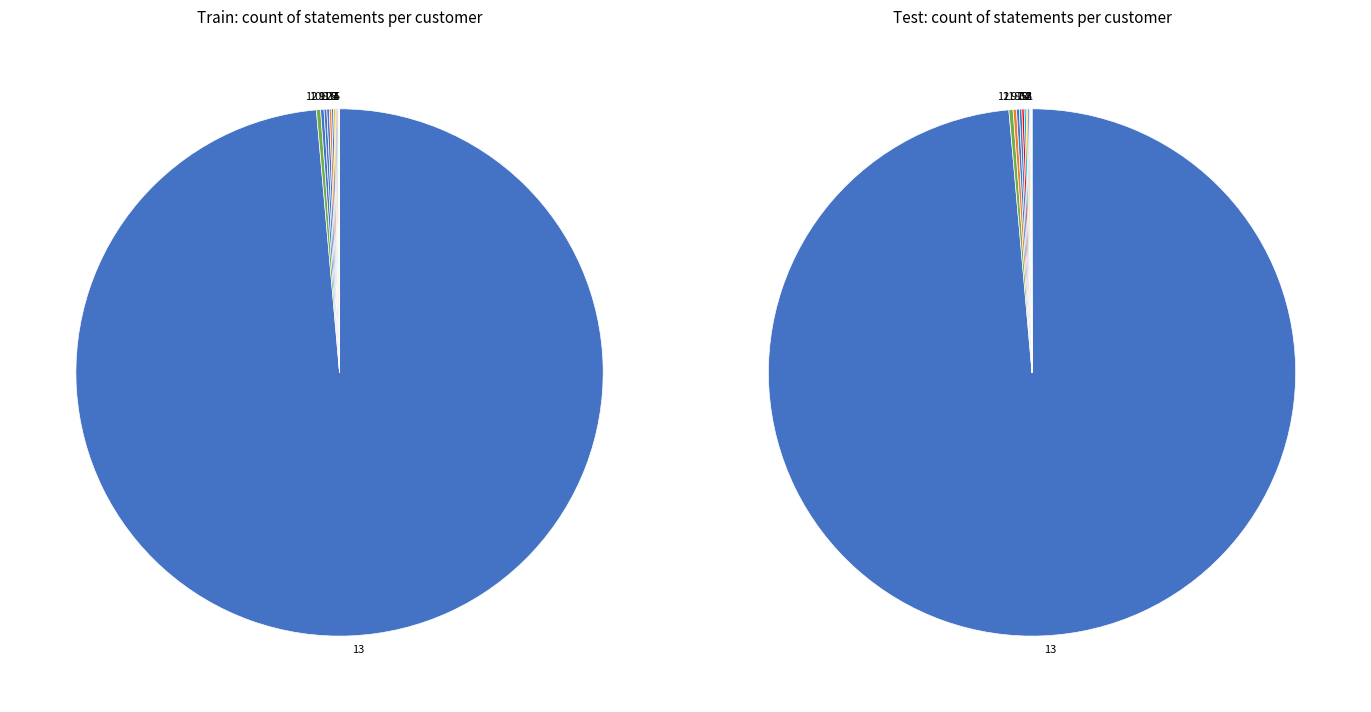

Approximately how many times larger is the value at 2 compared to 6?

1.4